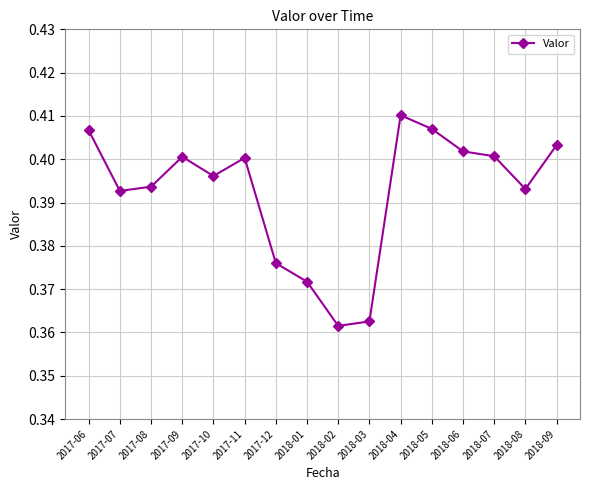

True or false: there are more than 0 points higher than both neighbors.

True